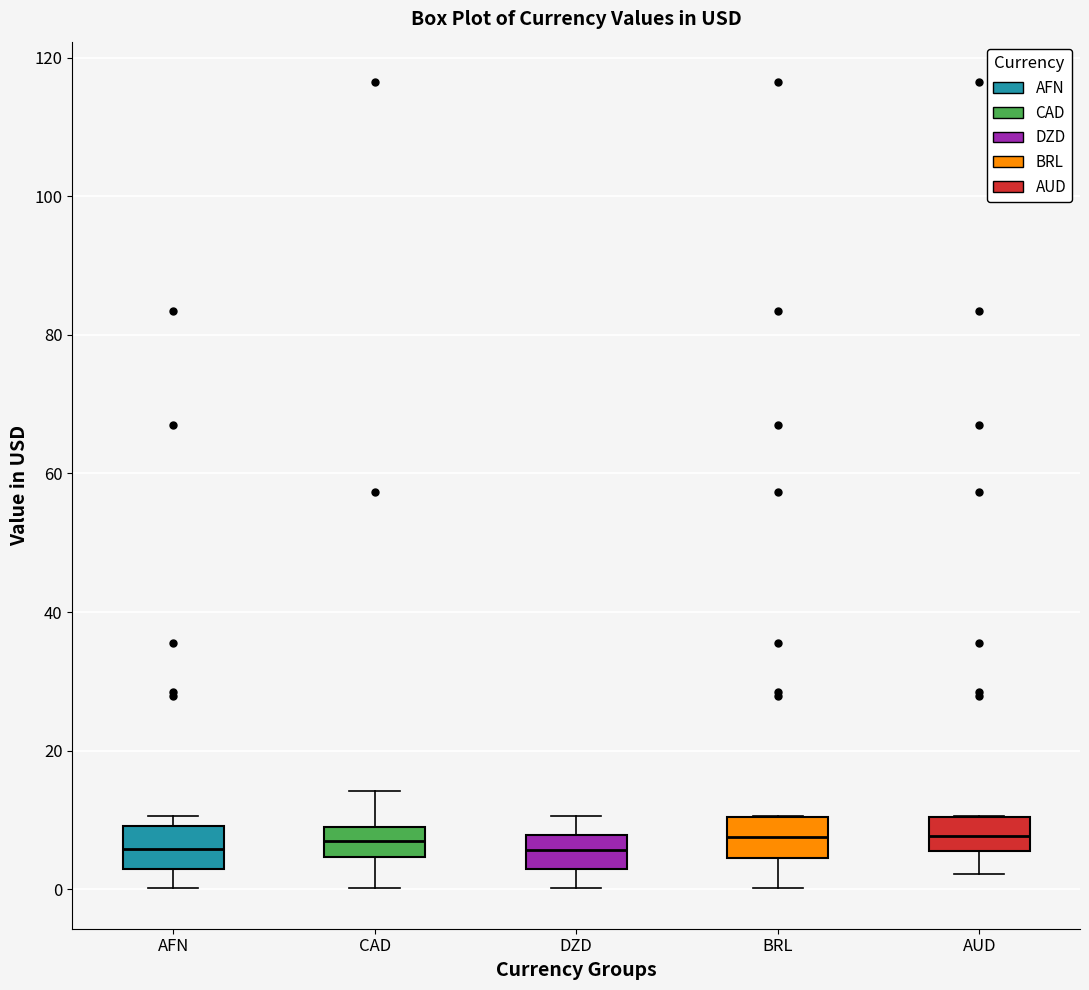

Reading left to right, transcribe this box plot: for each box, give where its median line is, the range the box spans, and where its two whiskers end, as read against the y-axis. The values are not printed on the chart, so give them approximately, as read against the axis.

AFN: median 6, box 2 to 10, whiskers 0 to 10 (just above the box's upper edge)
CAD: median 6, box 4 to 8, whiskers 0 to 14
DZD: median 6, box 2 to 8, whiskers 0 to 10
BRL: median 8, box 4 to 10, whiskers 0 to 10
AUD: median 8, box 6 to 10, whiskers 2 to 10